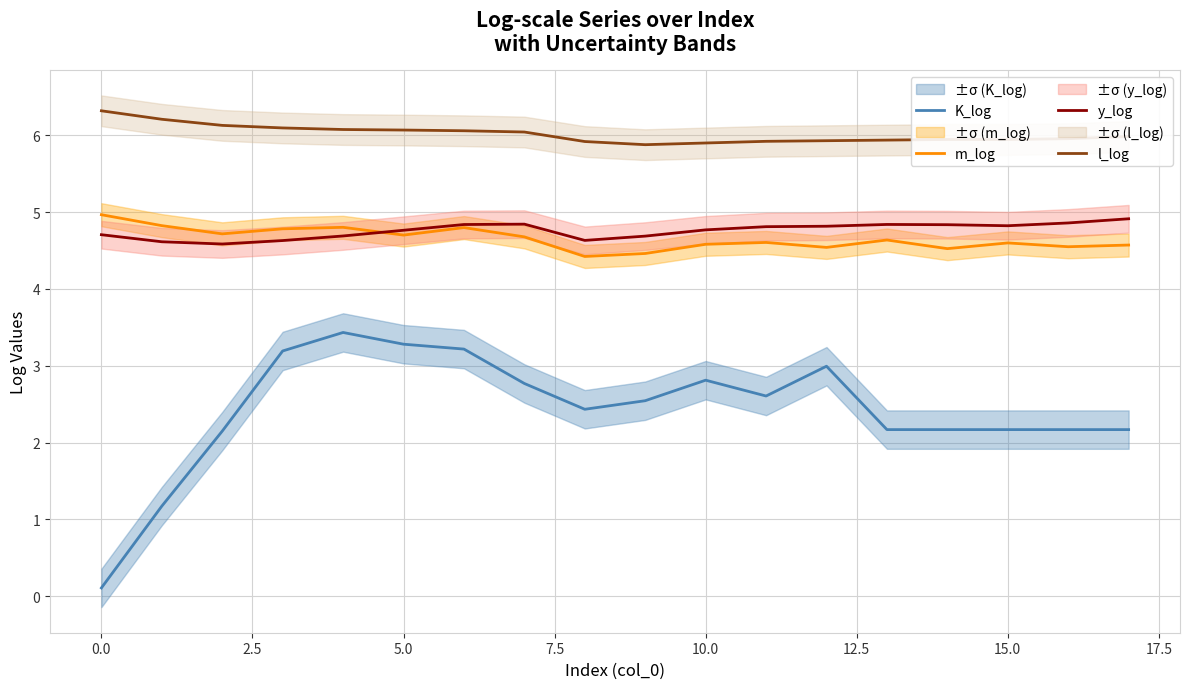

True or false: K_log has a value of 3.3 at 5.0.

True